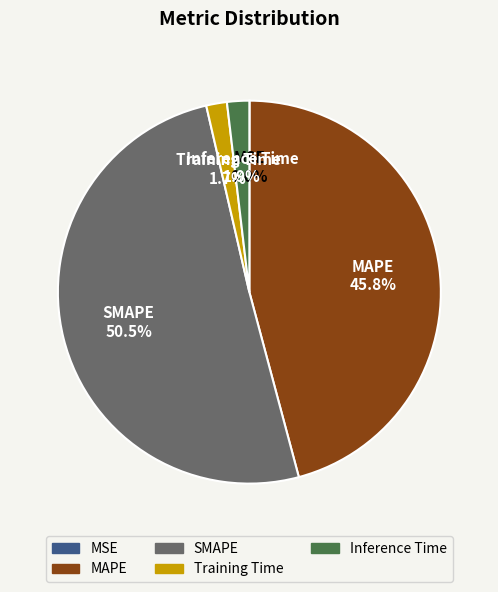

What percentage is the Training Time slice, to the nearest percent?

2%